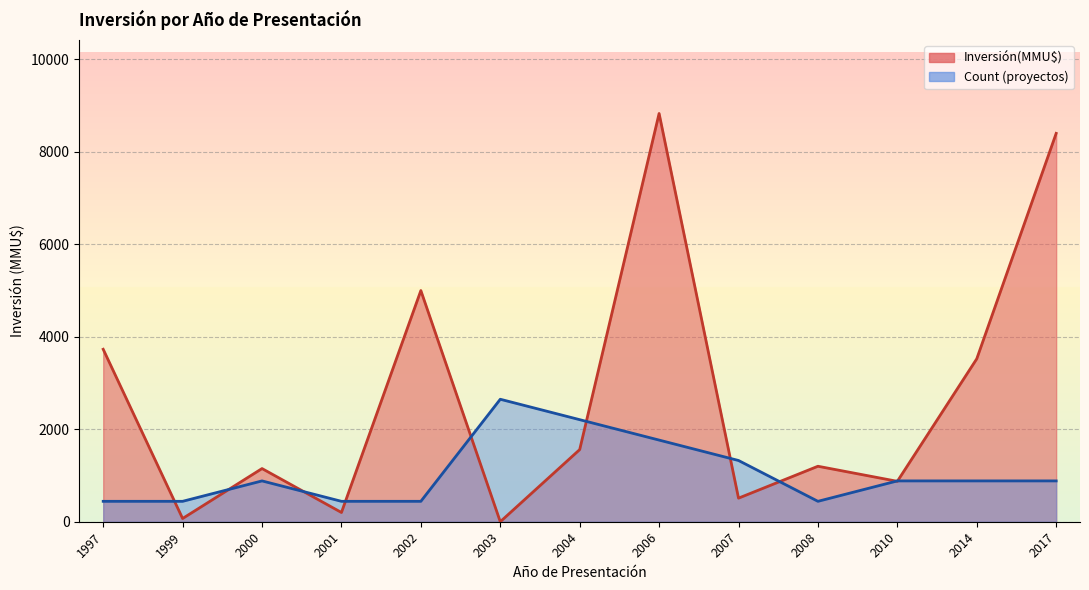

Which series has the largest total across all categories?

Inversión(MMU$)